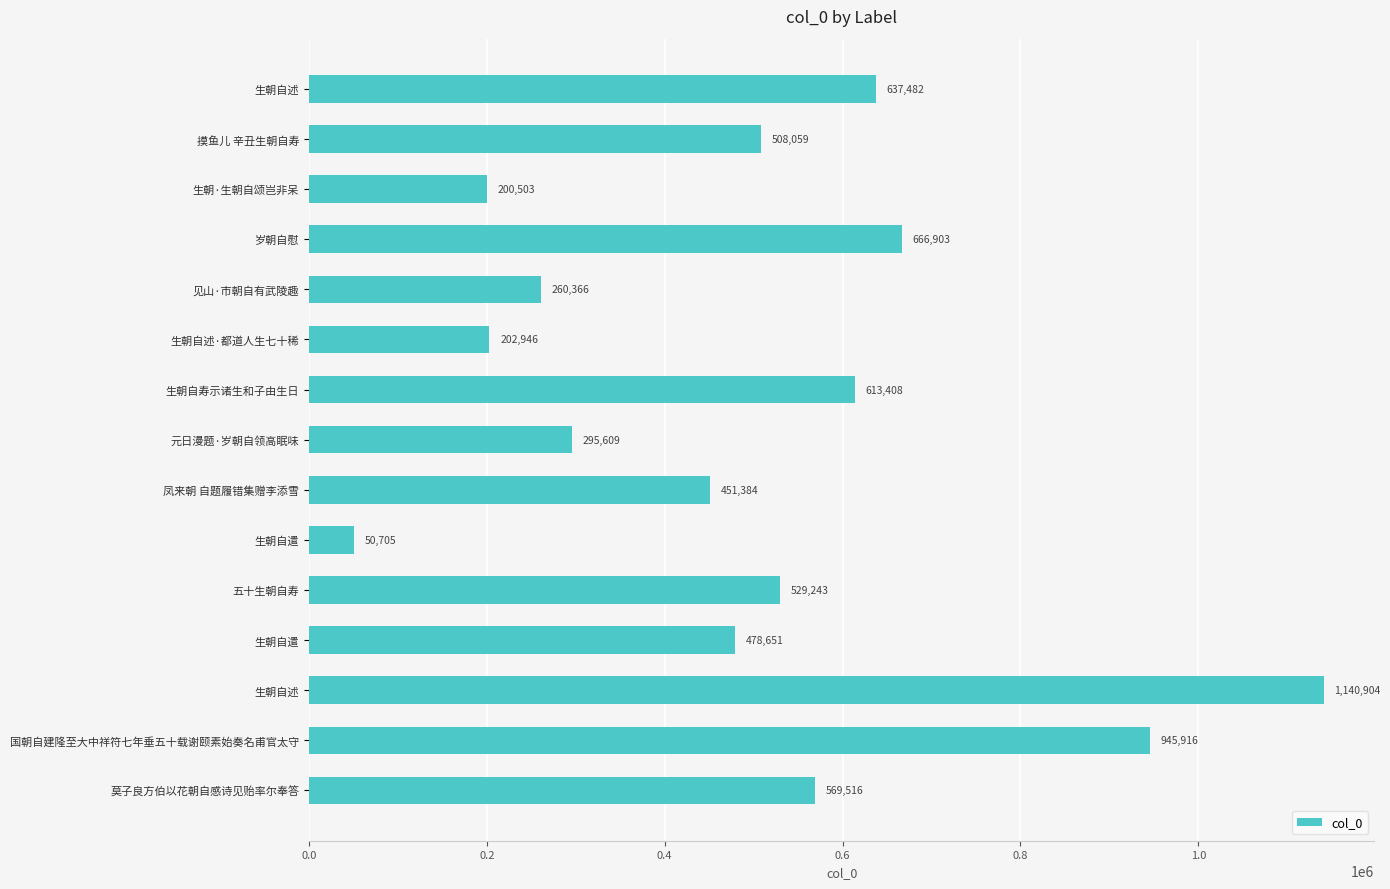

What is the difference between the second highest and second lowest values?

745413